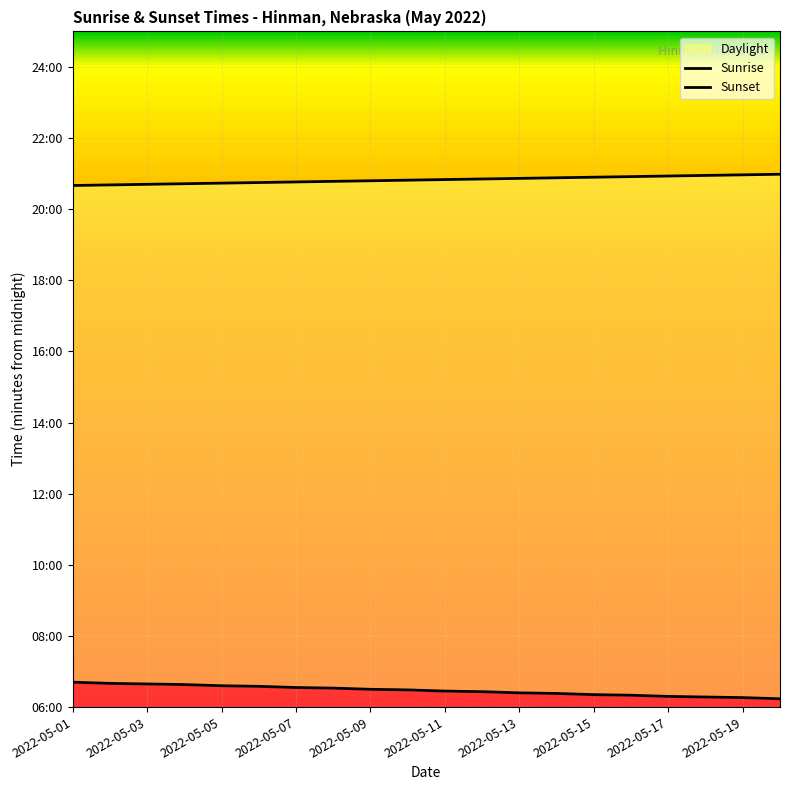

Which series has the largest total across all categories?

Sunset